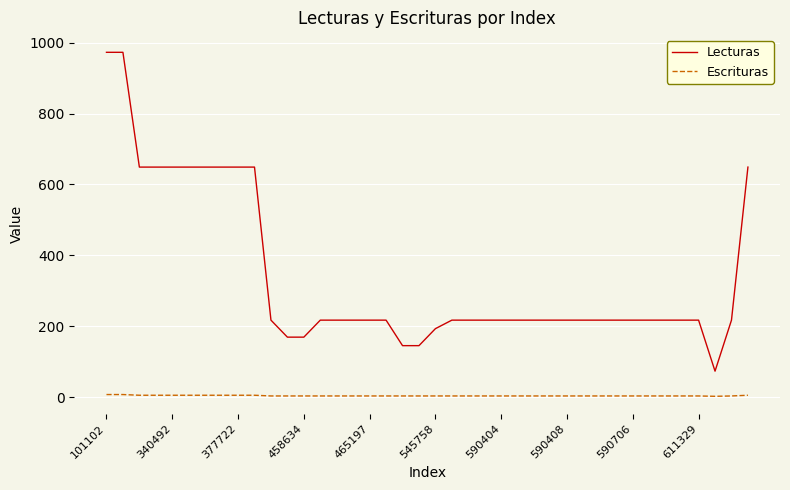

Which series has the widest spread of values?

Lecturas